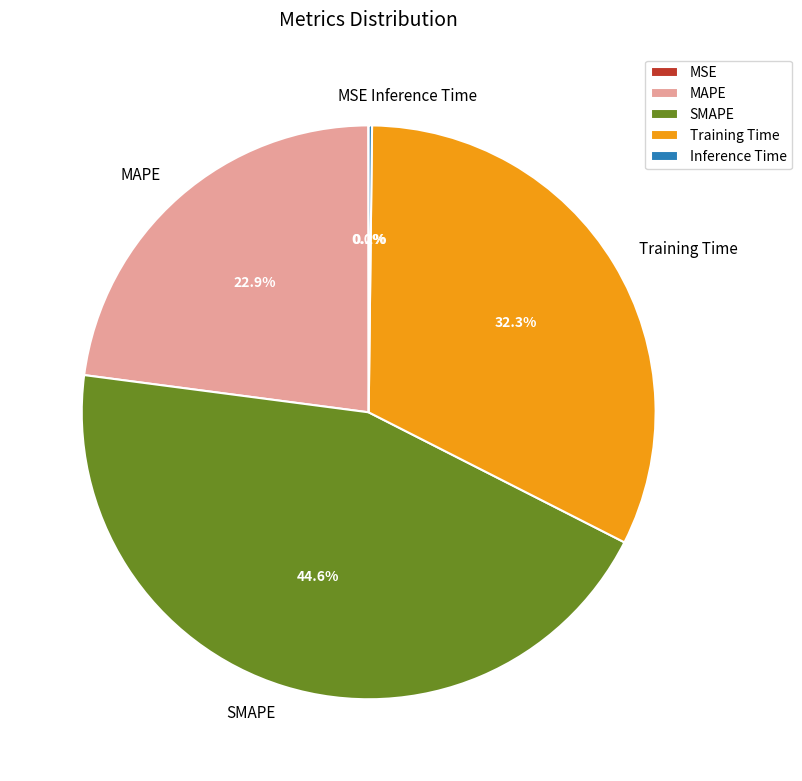

Combined, do MAPE and Training Time account for over 50%?

Yes